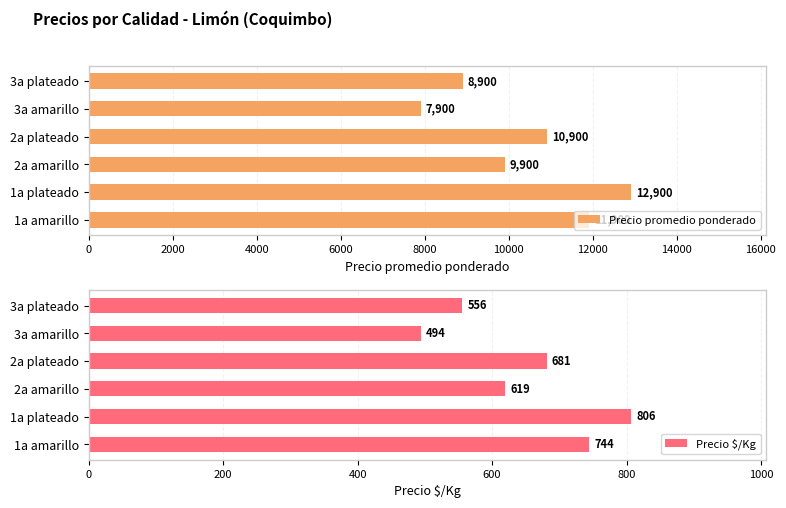

The value of Precio promedio ponderado at 1a plateado is 4813. True or false?

False